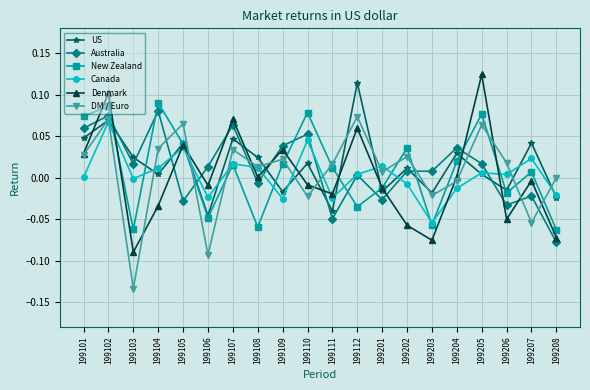

The value of Australia at 199206 is -0.1. True or false?

False